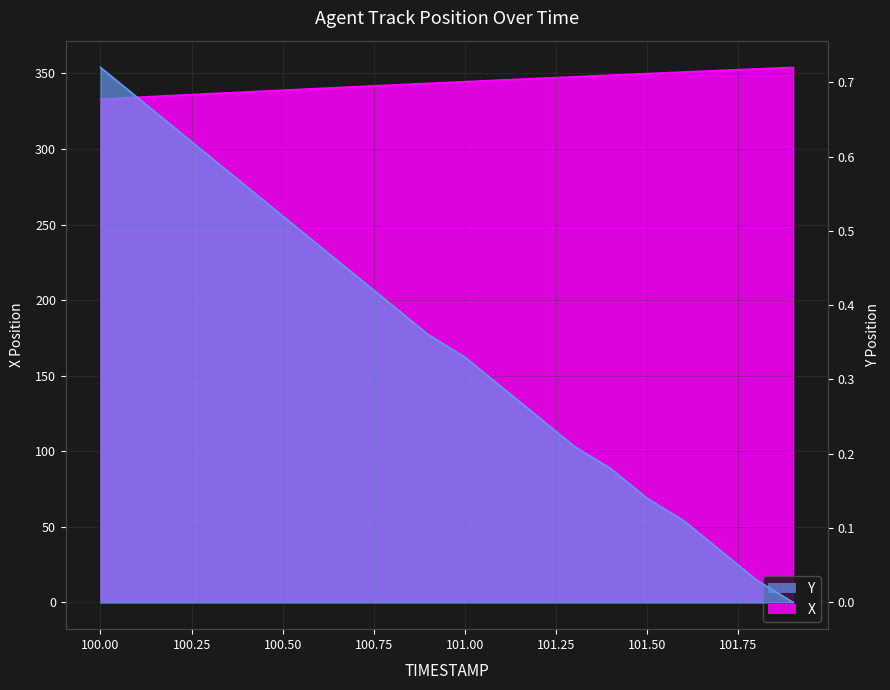

Between 100.6 and 100.7, which is larger?

100.7